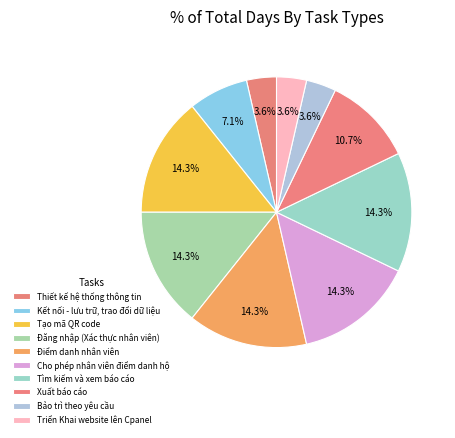

True or false: Bảo trì theo yêu cầu accounts for 4% of the total.

True